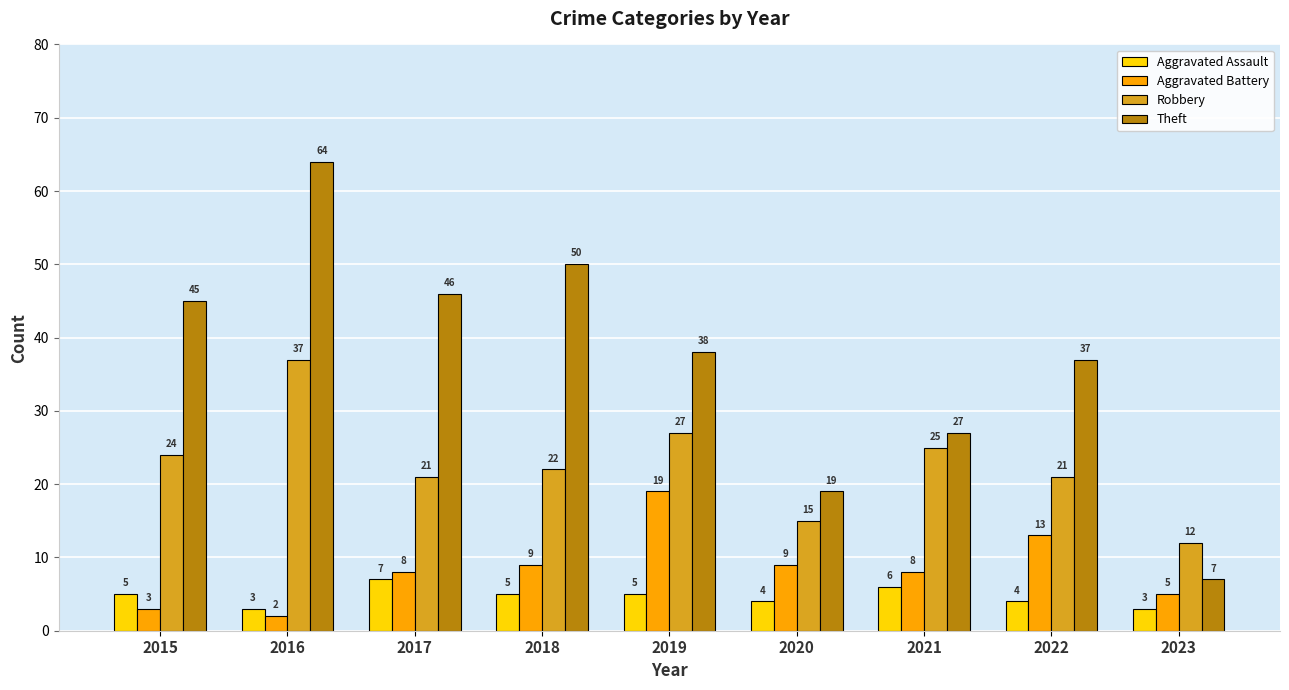

How many series are shown in this chart?

4